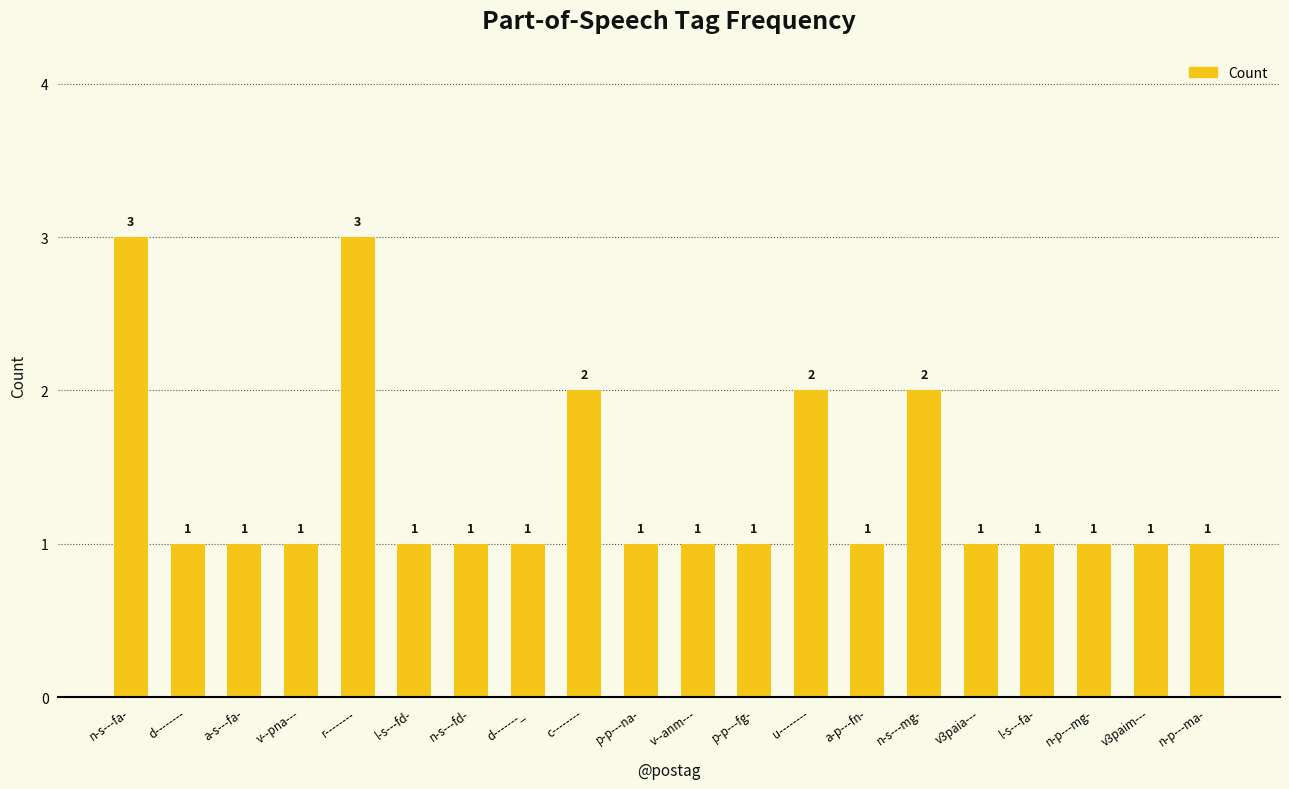

What position from the right is v--pna---?

17